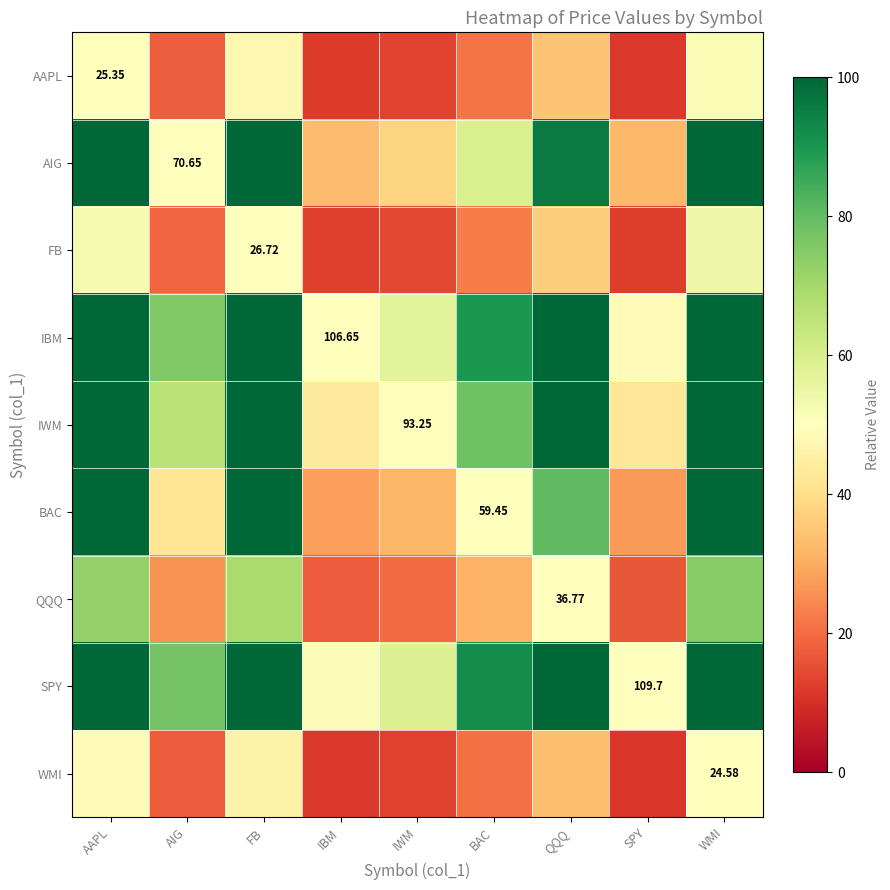

At AAPL, list the series in order from largest to smallest.

SPY, IBM, IWM, AIG, BAC, QQQ, FB, AAPL, WMI